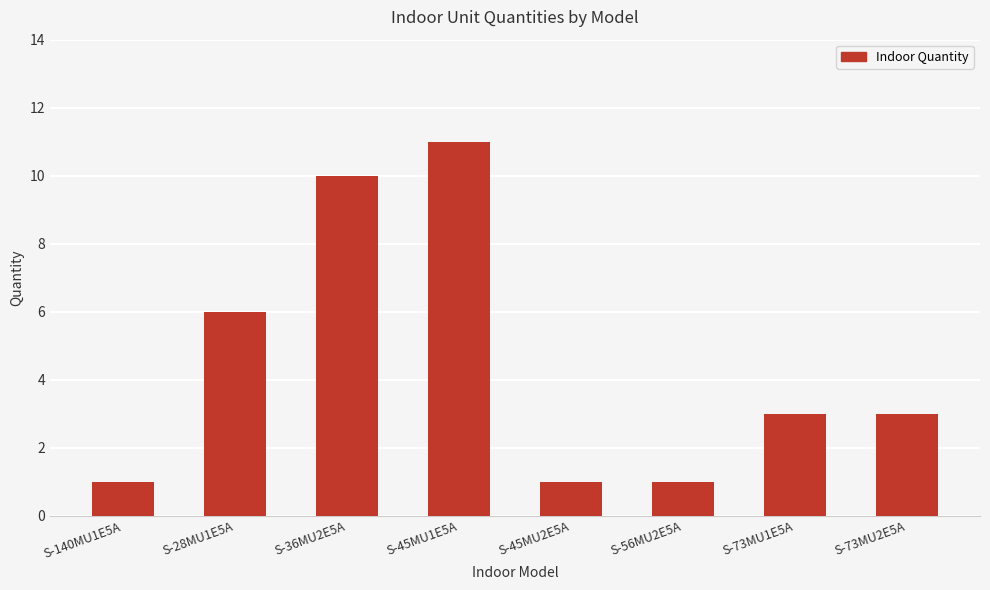

What is the ratio of the value at S-73MU2E5A to the value at S-36MU2E5A?

0.3